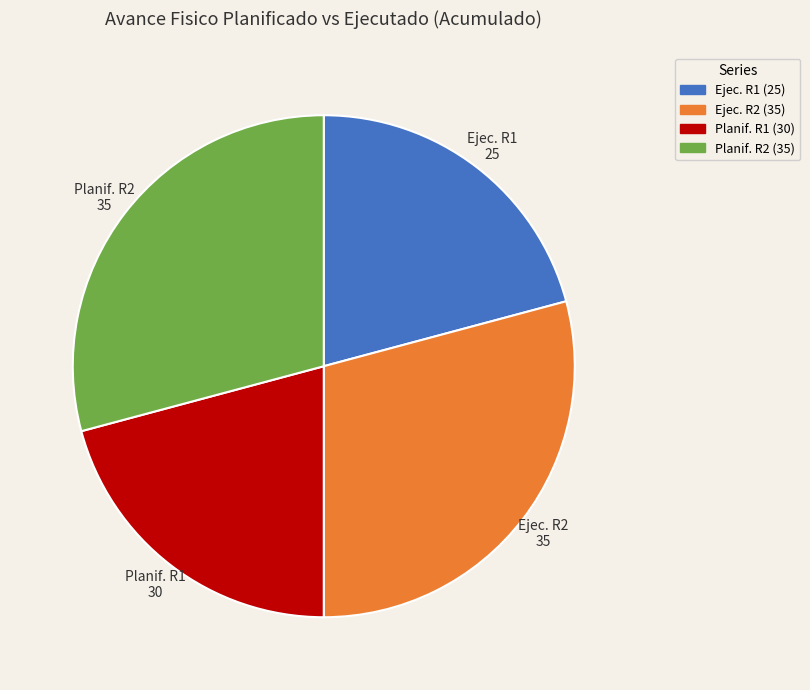

The Planif. R1 (30) slice represents 21% of the pie. True or false?

True